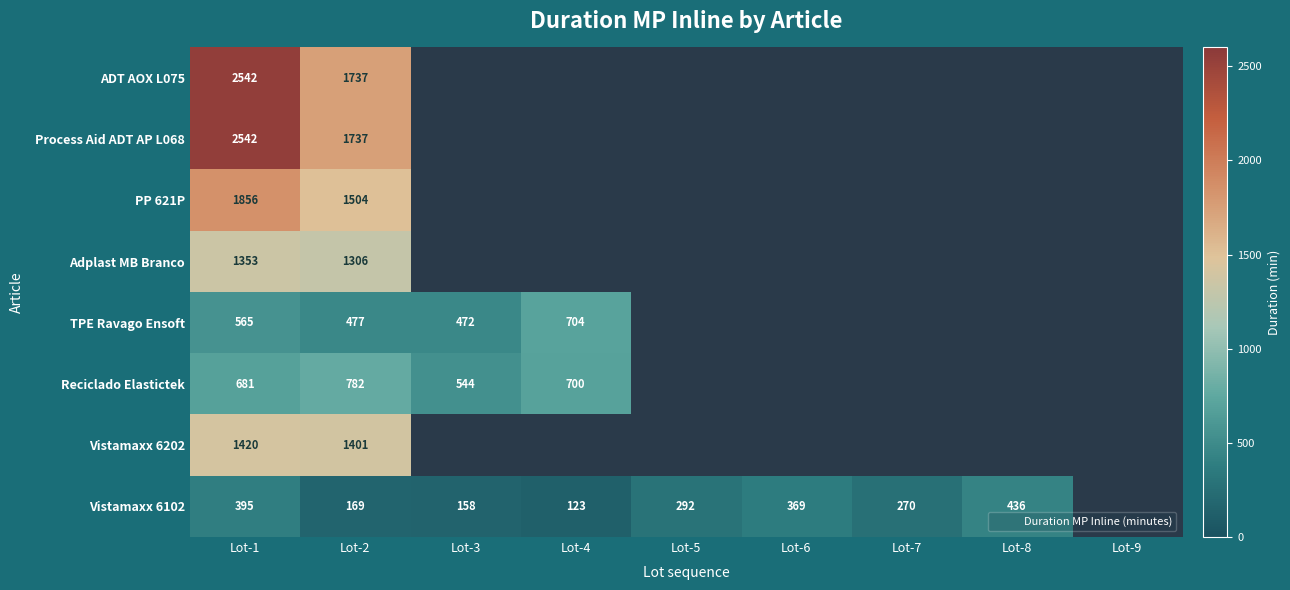

Which series has the widest spread of values?

ADT AOX L075